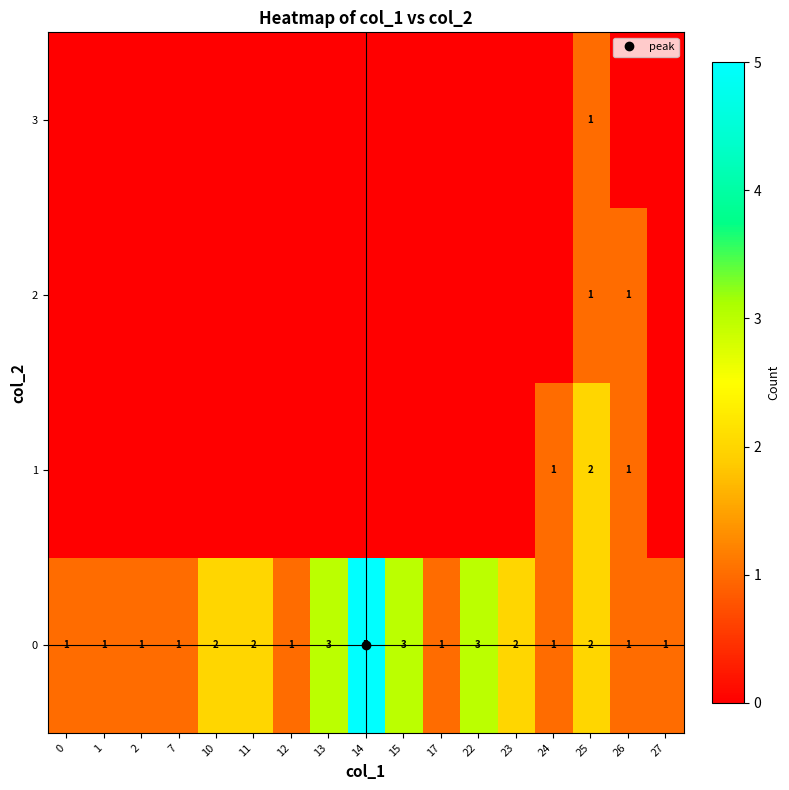

How many 3 values are between 0 and 1?

17